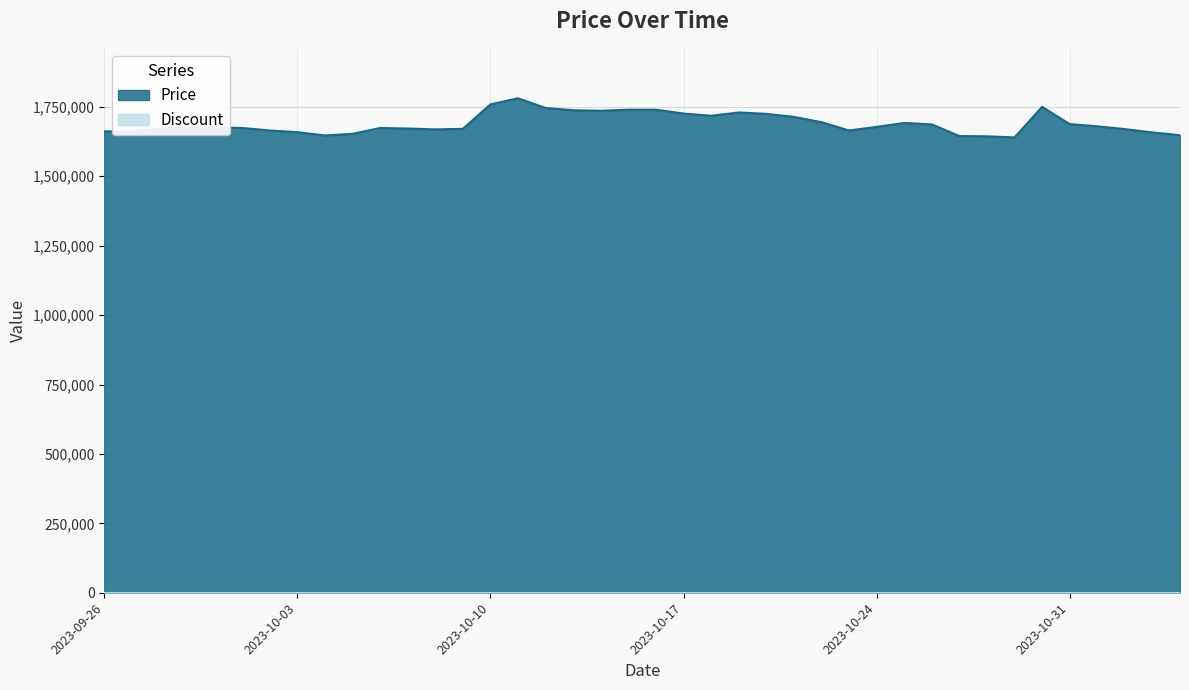

What is the change in value from 2023-10-07 to 2023-10-29?

-32000